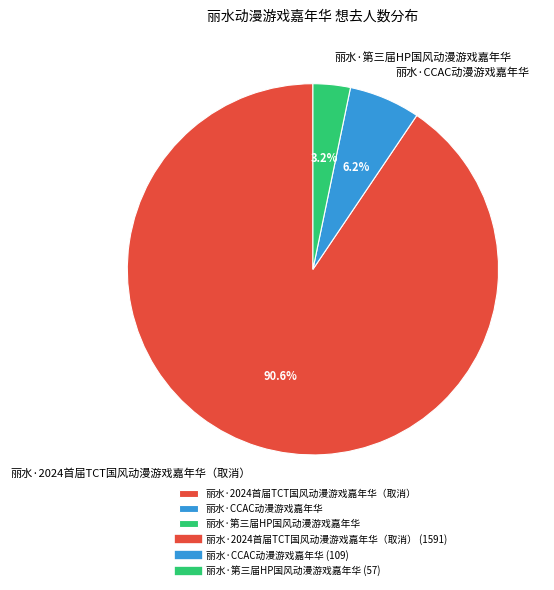

How many segments does this pie chart have?

3